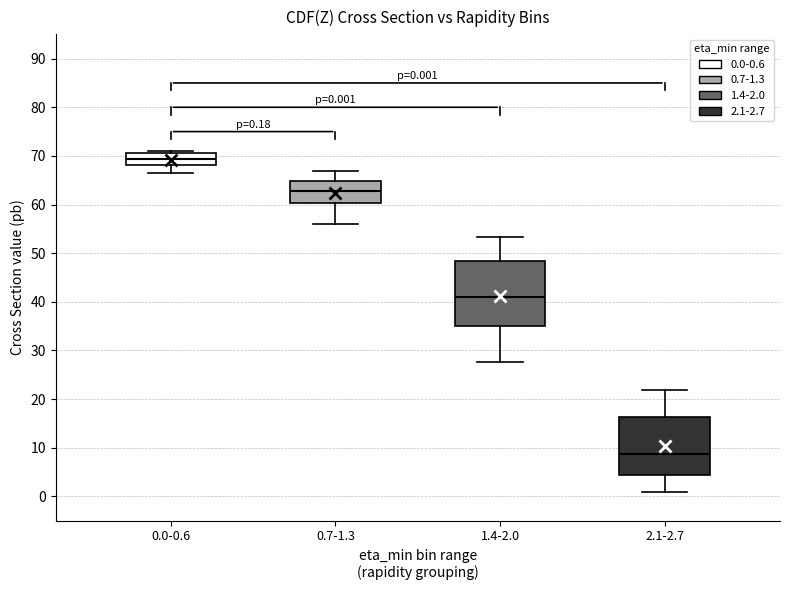

Comparing the boxes themselves (not the whiskers), which one is the tallest?

1.4-2.0